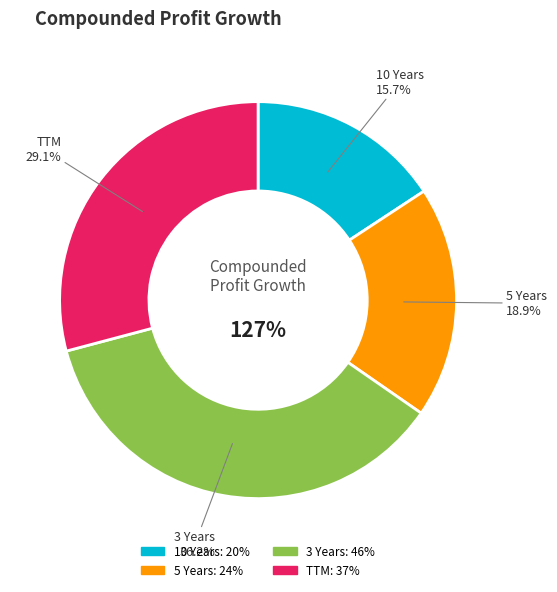

Rank the categories by value from highest to lowest.

3 Years, TTM, 5 Years, 10 Years